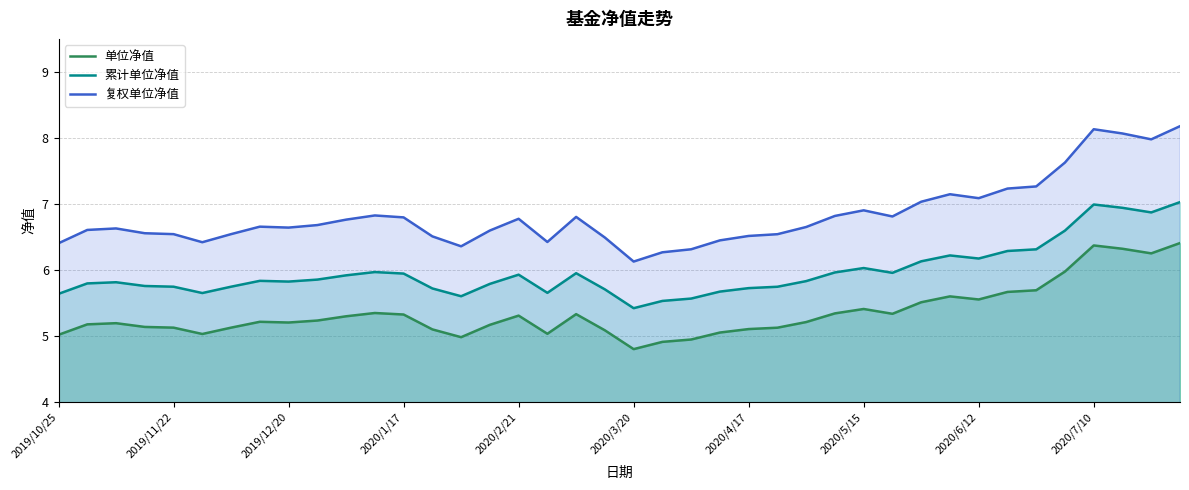

What is the smallest value displayed?

4.8